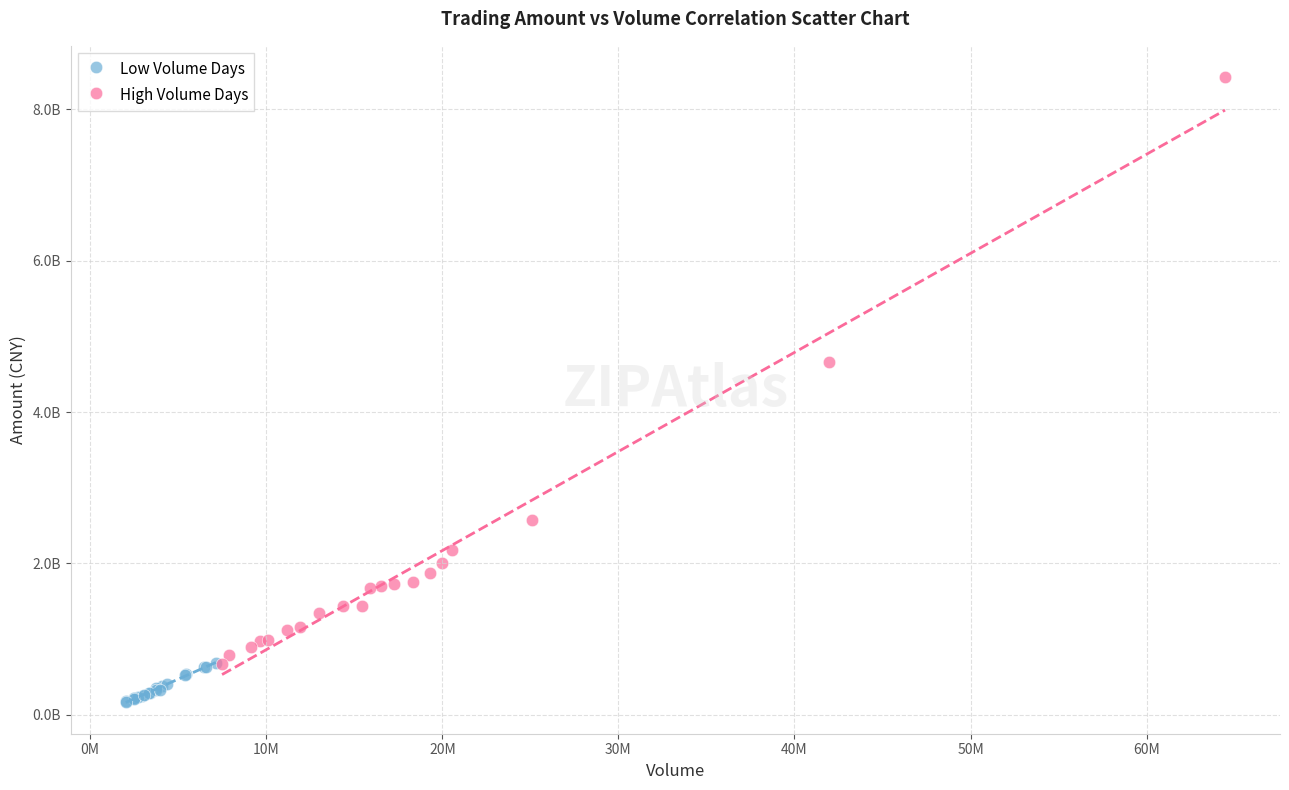

Which series contains the lowest Y value?

Low Volume Days